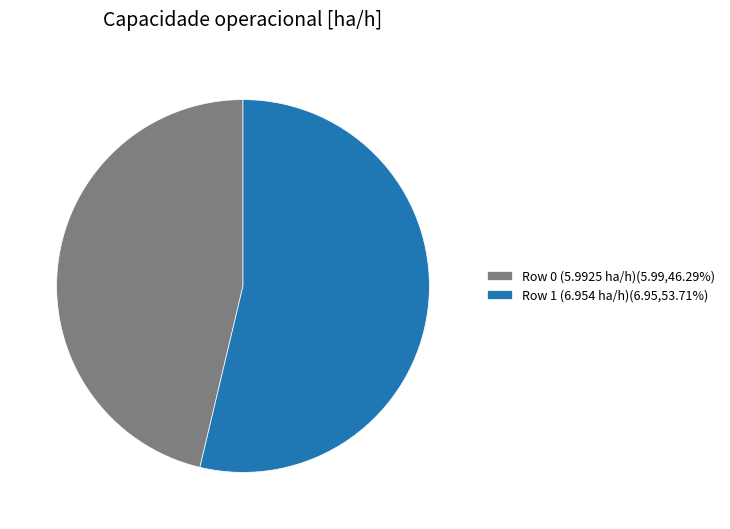

Count the number of slices in the pie.

2